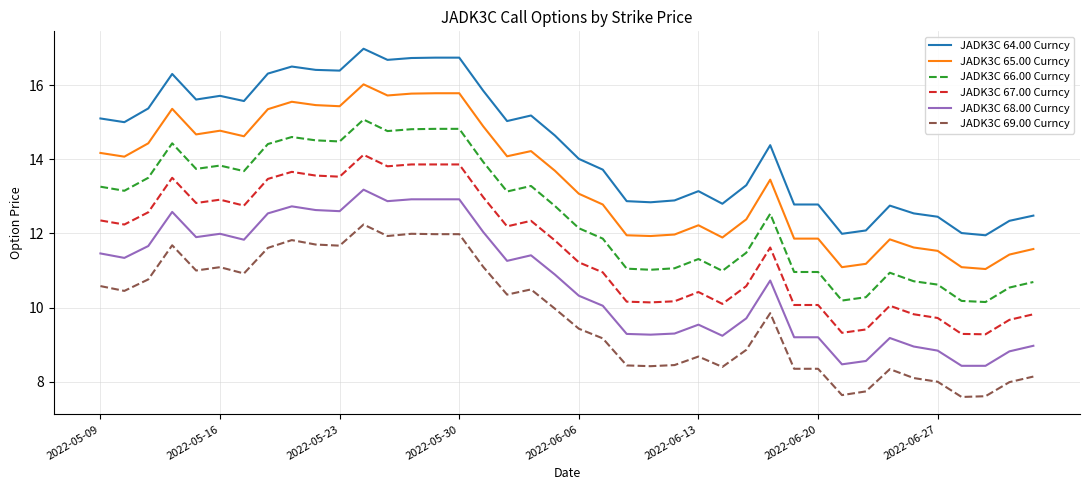

Rank the series by their maximum value, from highest to lowest.

JADK3C 64.00 Curncy, JADK3C 65.00 Curncy, JADK3C 66.00 Curncy, JADK3C 67.00 Curncy, JADK3C 68.00 Curncy, JADK3C 69.00 Curncy